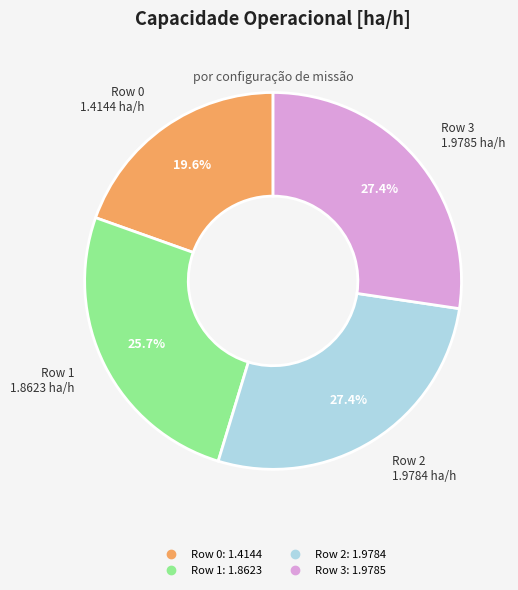

Is there any slice that represents more than half of the pie?

No